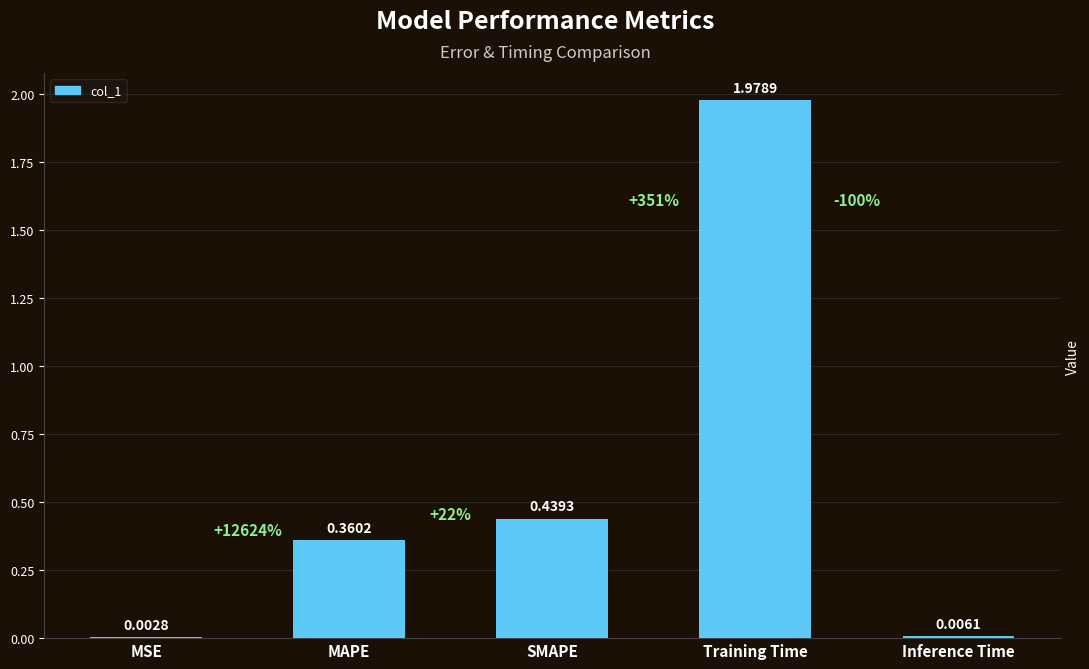

At which category does the chart reach its peak across all series?

Training Time